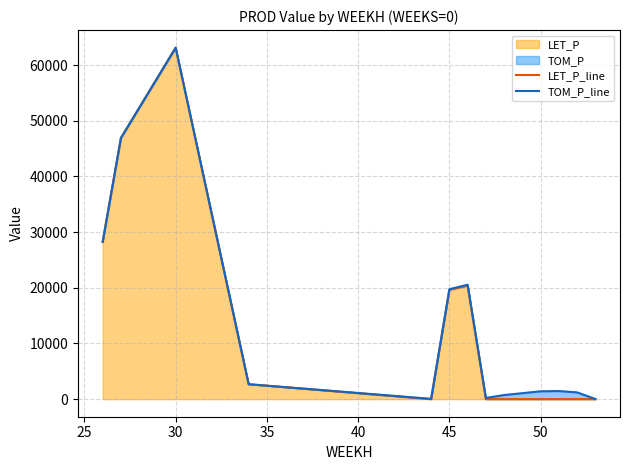

At how many categories does at least one series exceed 58015?

1